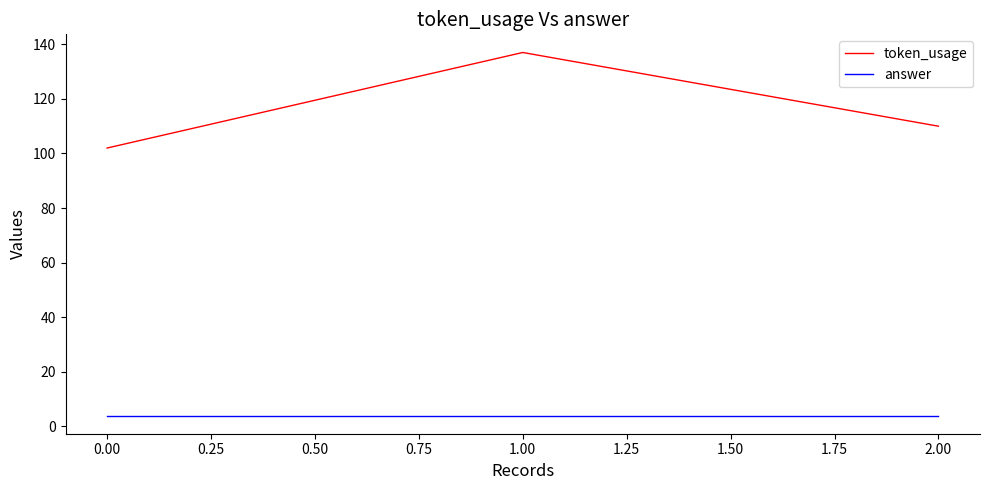

Which series has the largest total across all categories?

token_usage